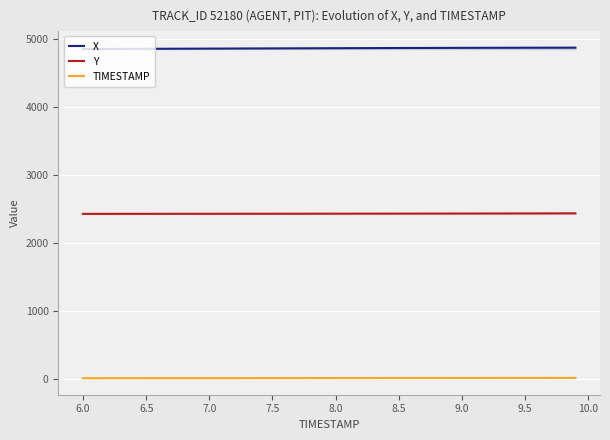

What is the average value of the X series?

4865.4